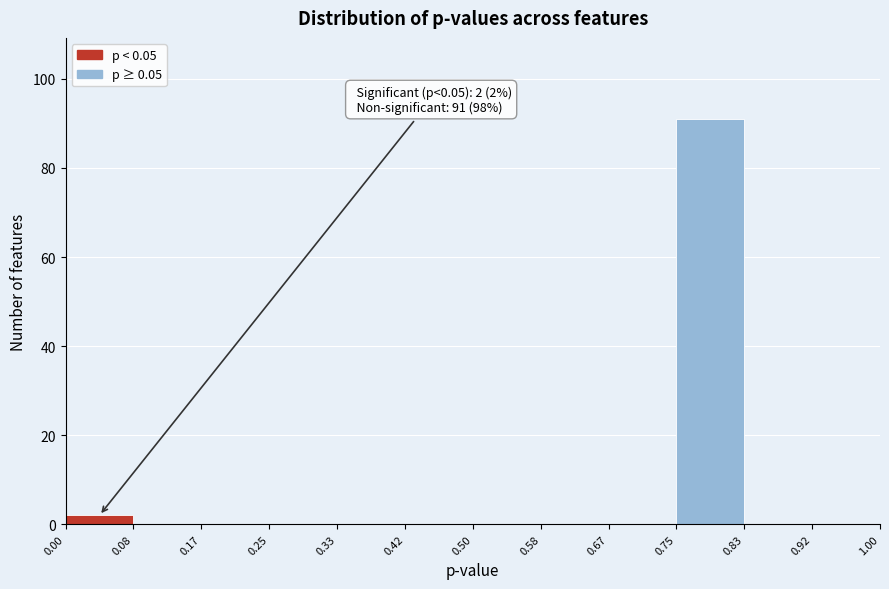

Over which range of the x-axis is the bar tallest?

0.75 to 0.83